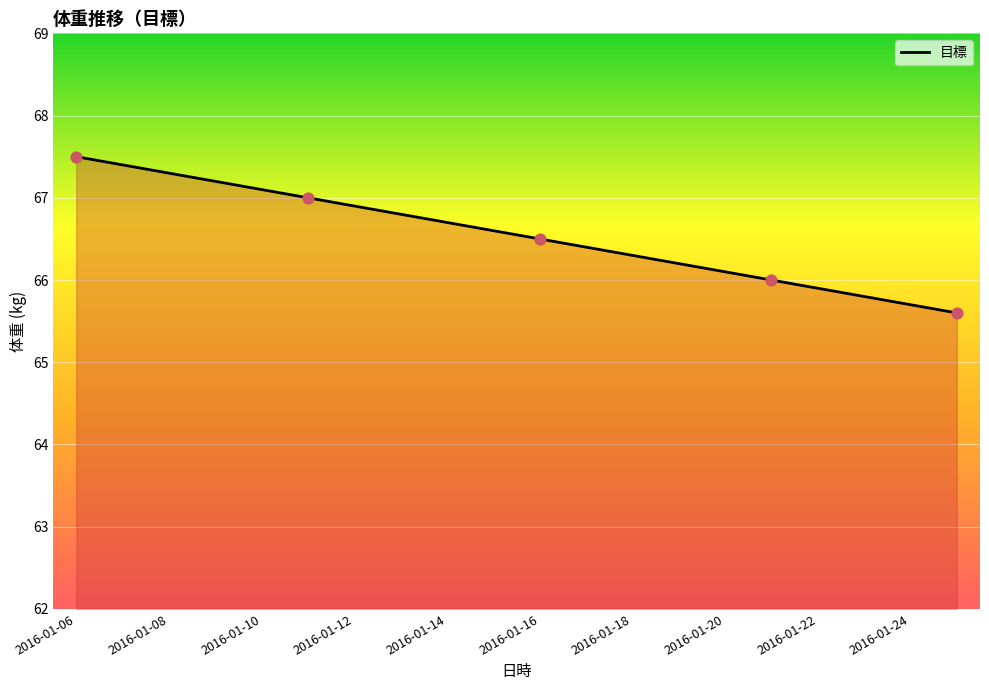

What is the smallest value displayed?

65.6